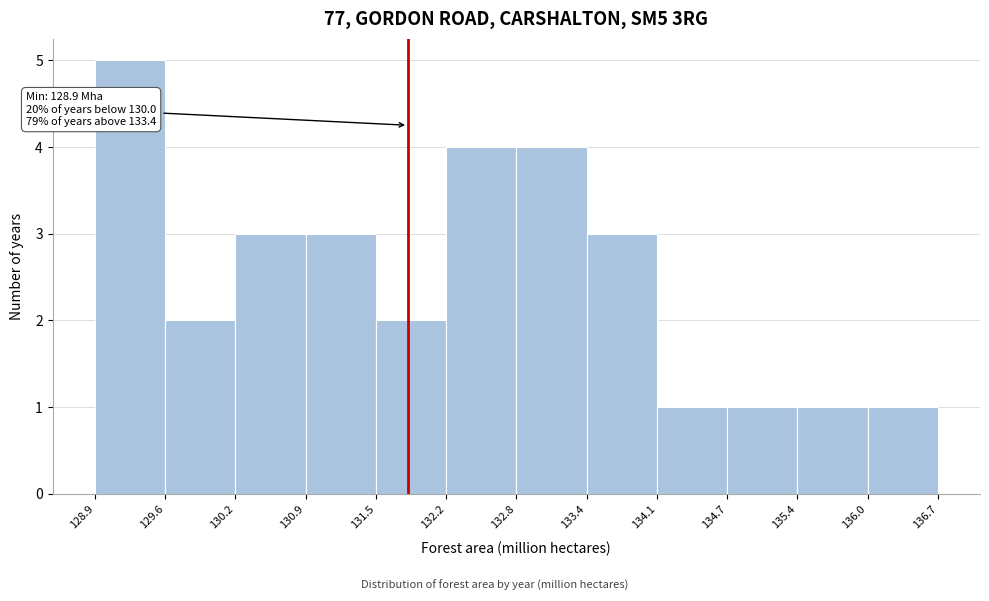

Which range on the x-axis has the tallest bar?

128.9 to 129.6